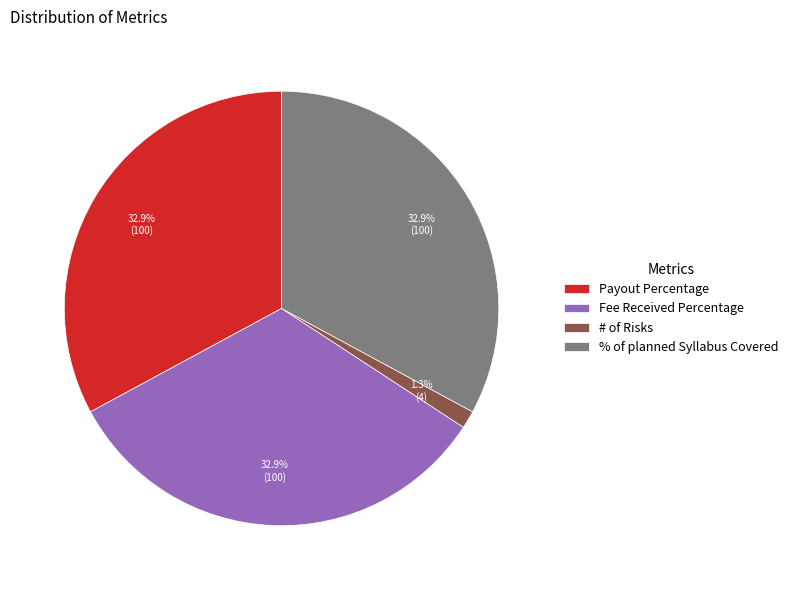

Is Fee Received Percentage the majority of the pie?

No